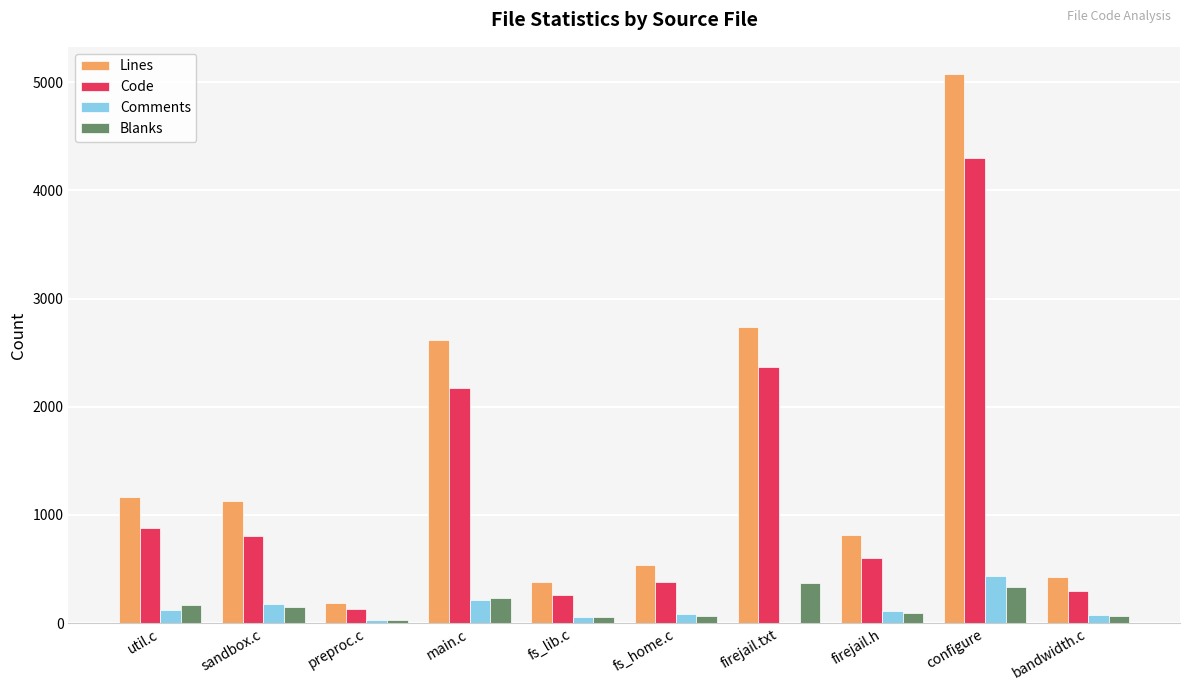

The Code series shows 127 at preproc.c. True or false?

True